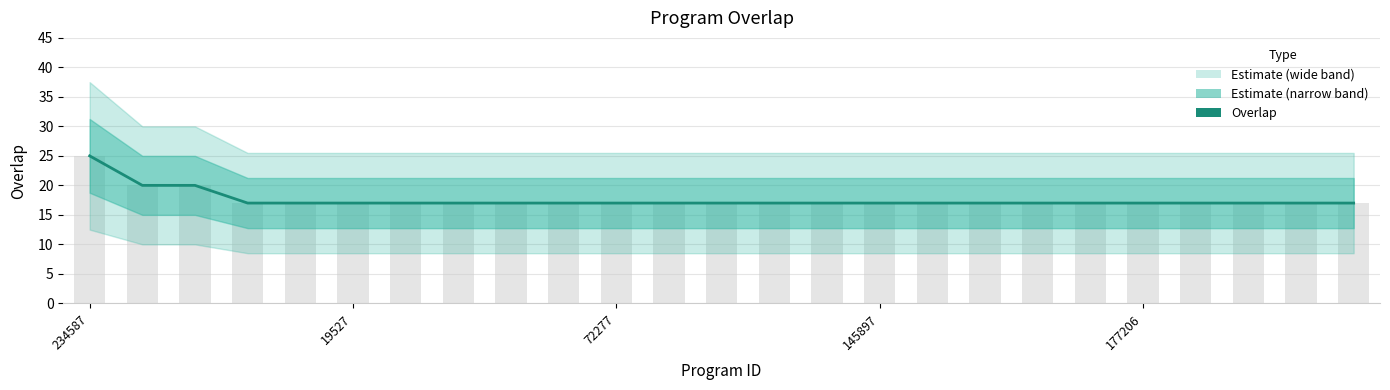

How many bars are there in total?

25